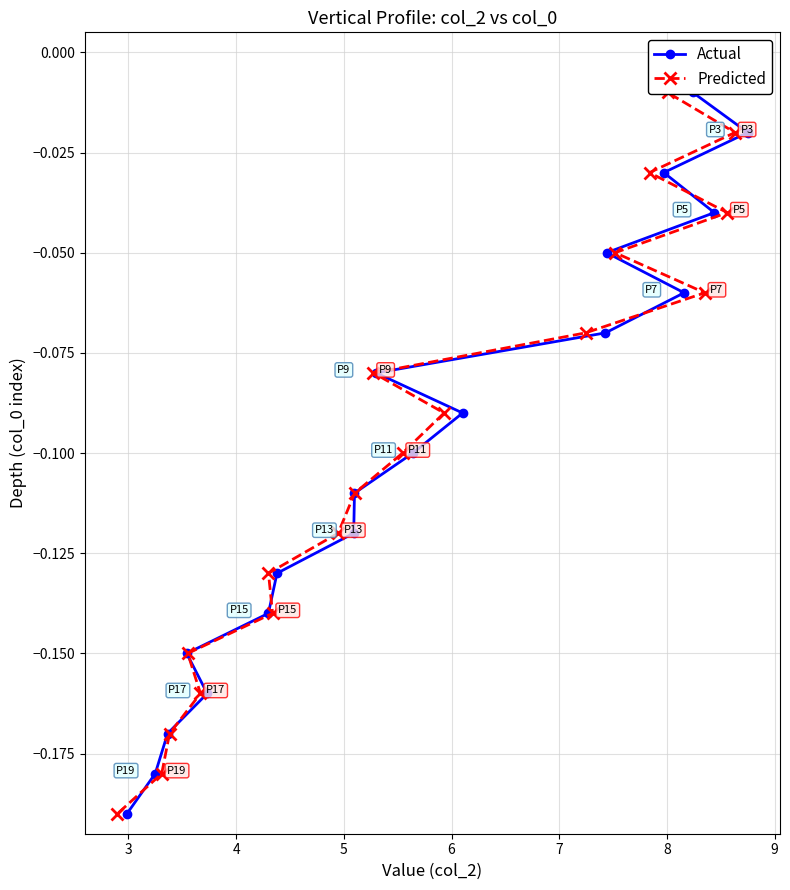

Rank the series at 6 from highest to lowest value.

Actual, Predicted